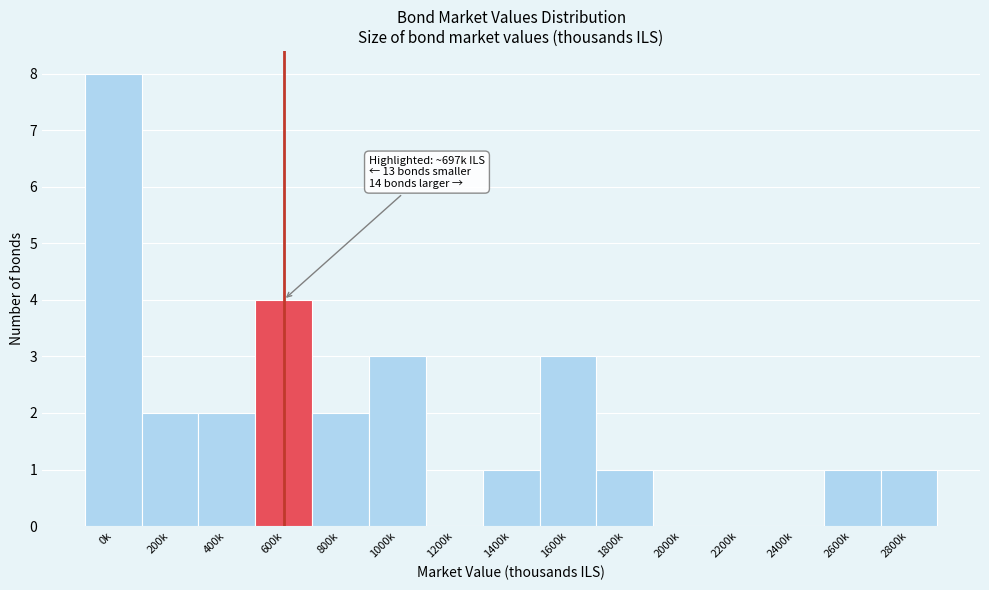

Reading left to right, list all the values displayed in this chart.

0k=8	200k=2	400k=2	600k=4	800k=2	1000k=3	1200k=0	1400k=1	1600k=3	1800k=1	2000k=0	2200k=0	2400k=0	2600k=1	2800k=1